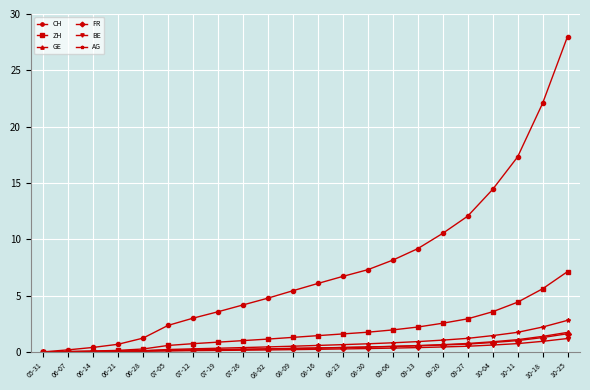

Where is CH nearest to the value 14?

10-04